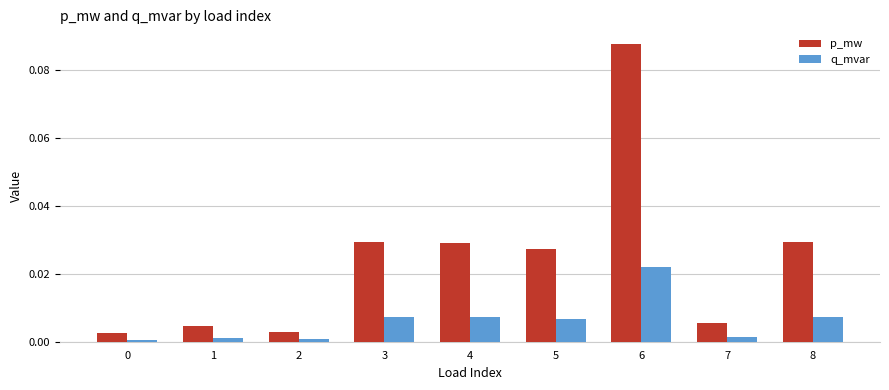

At how many categories does at least one series exceed 0?

9